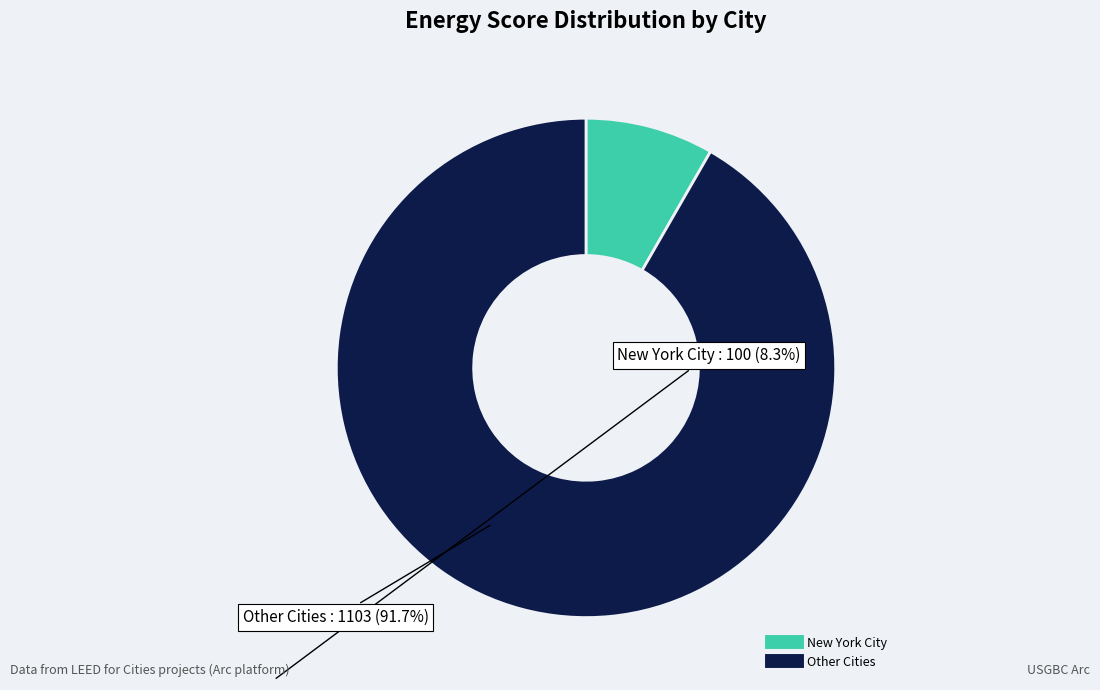

Is there a majority slice in this chart?

Yes